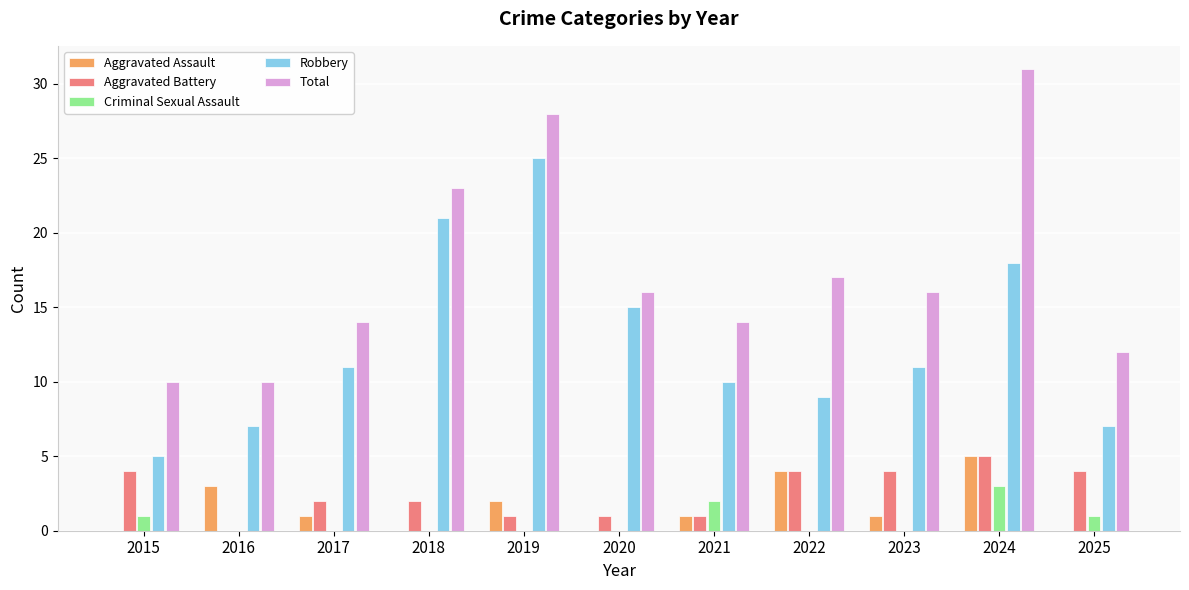

What is the highest value of the Aggravated Battery series?

5